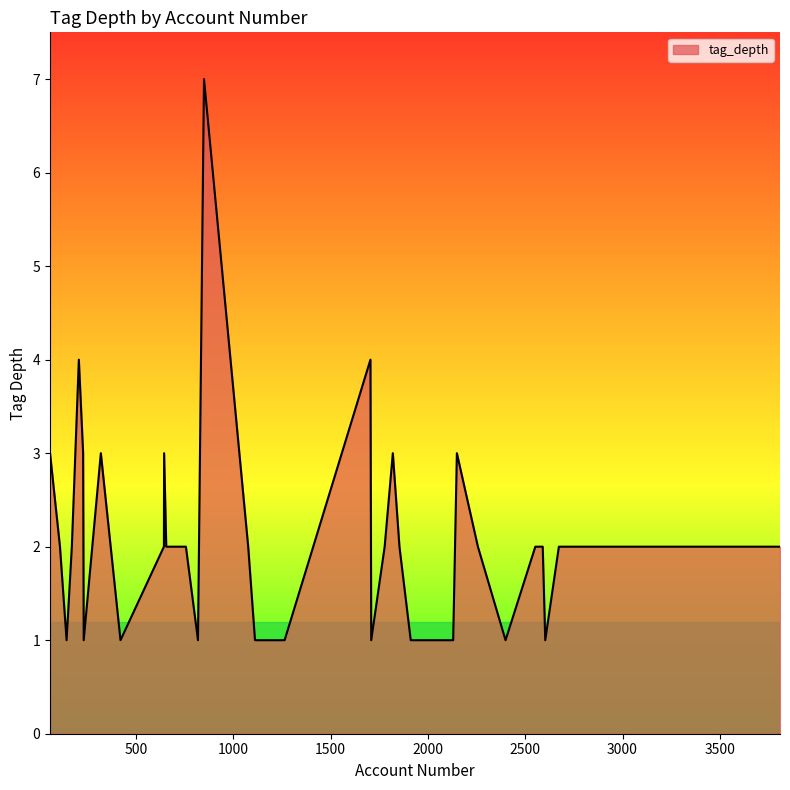

What is the difference between the maximum and minimum values?

6